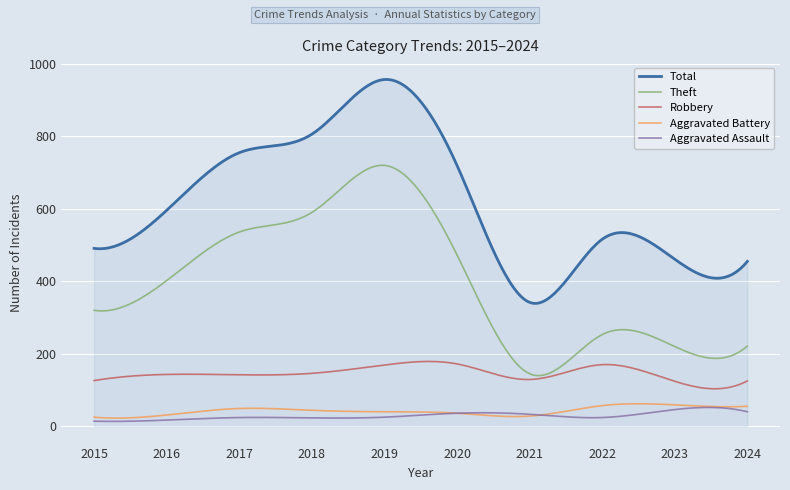

What is the maximum value for Total?

957.2